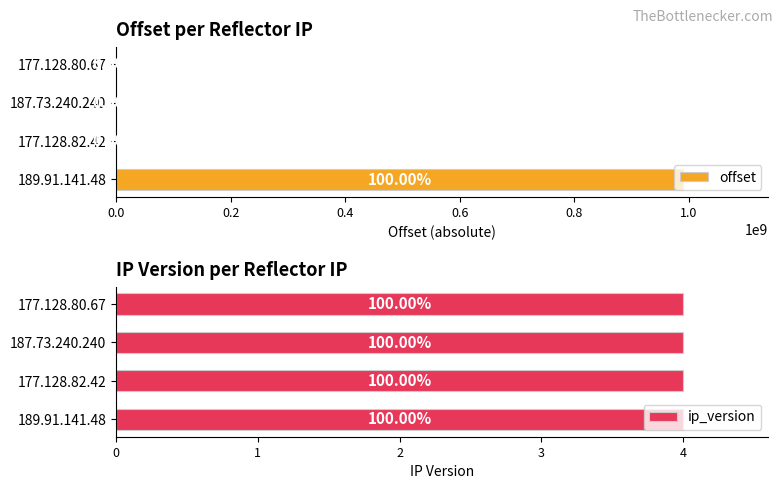

What is the total value across all series at 0.0?

989767326.5